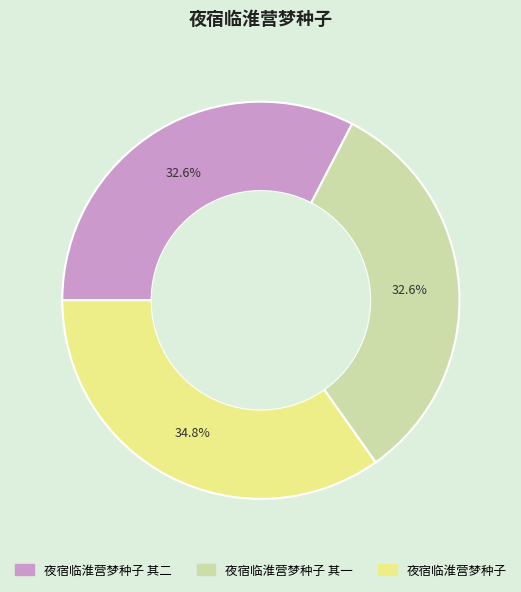

Count the number of slices in the pie.

3